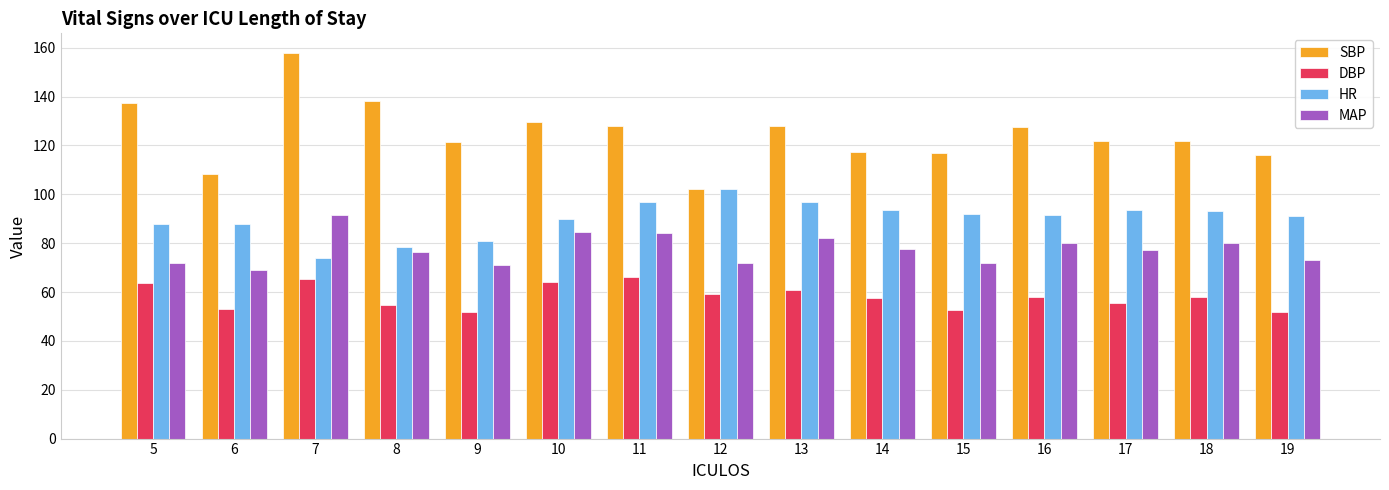

True or false: SBP has a value of 121.5 at 9.

True